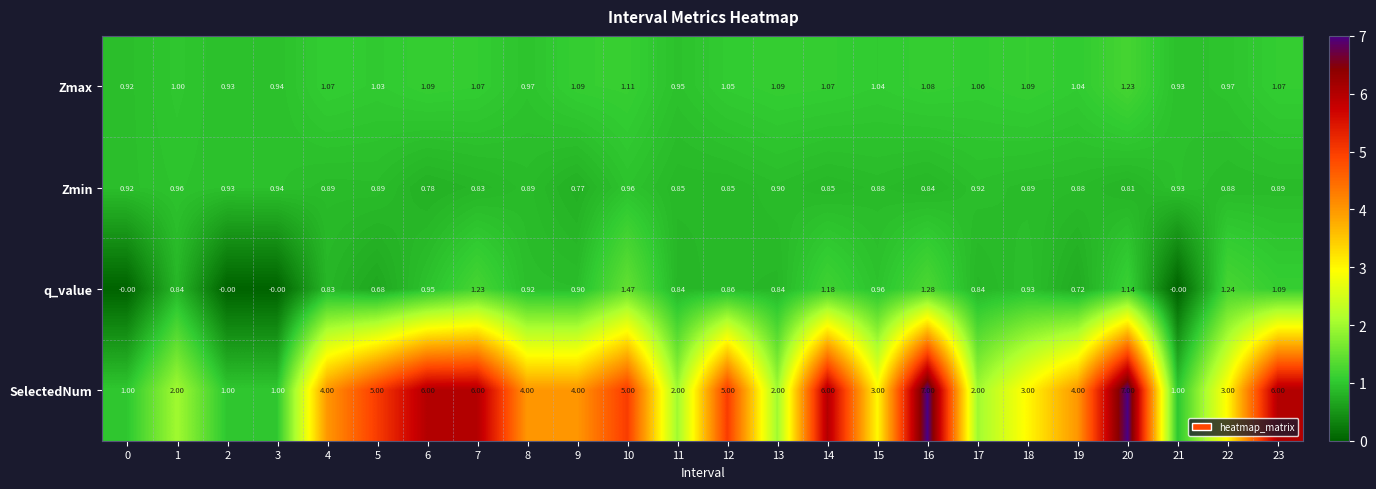

Which series has the widest spread of values?

SelectedNum